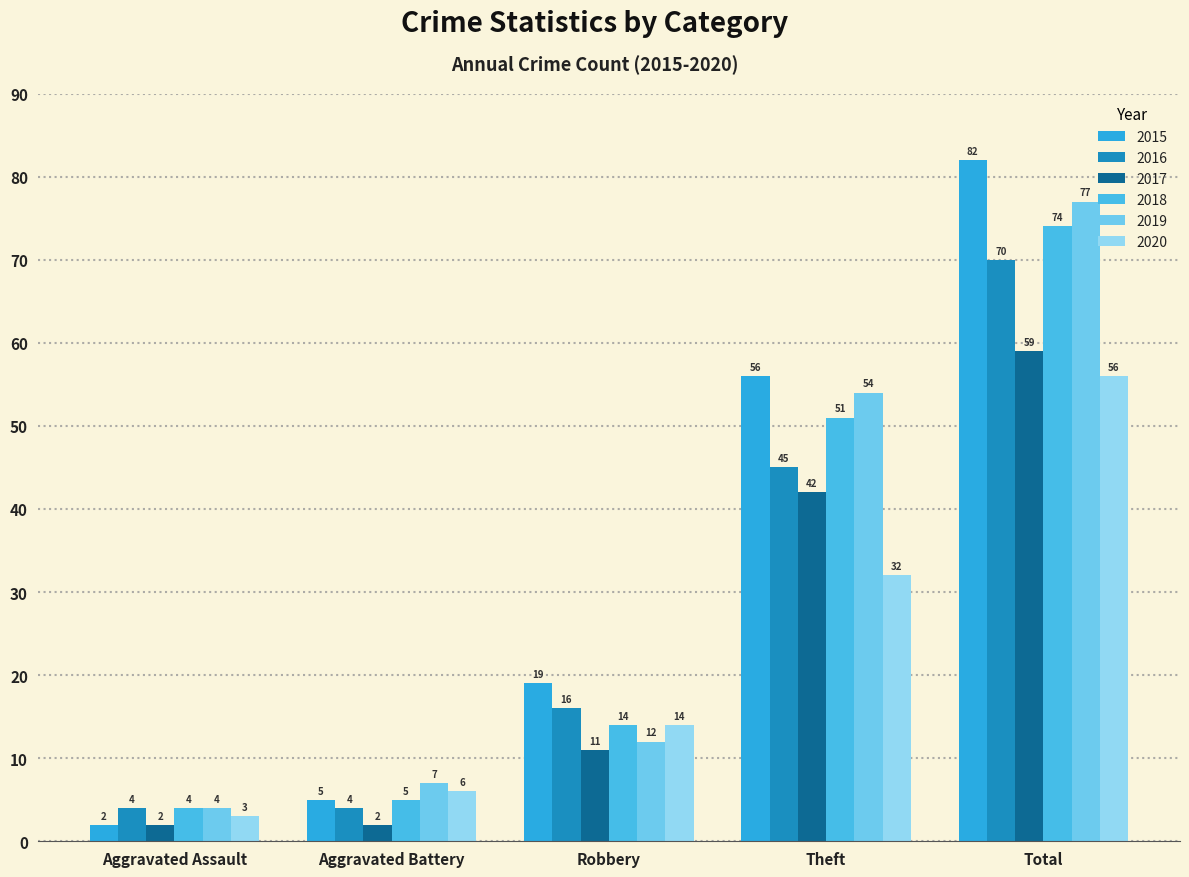

At how many categories does at least one series exceed 62?

1